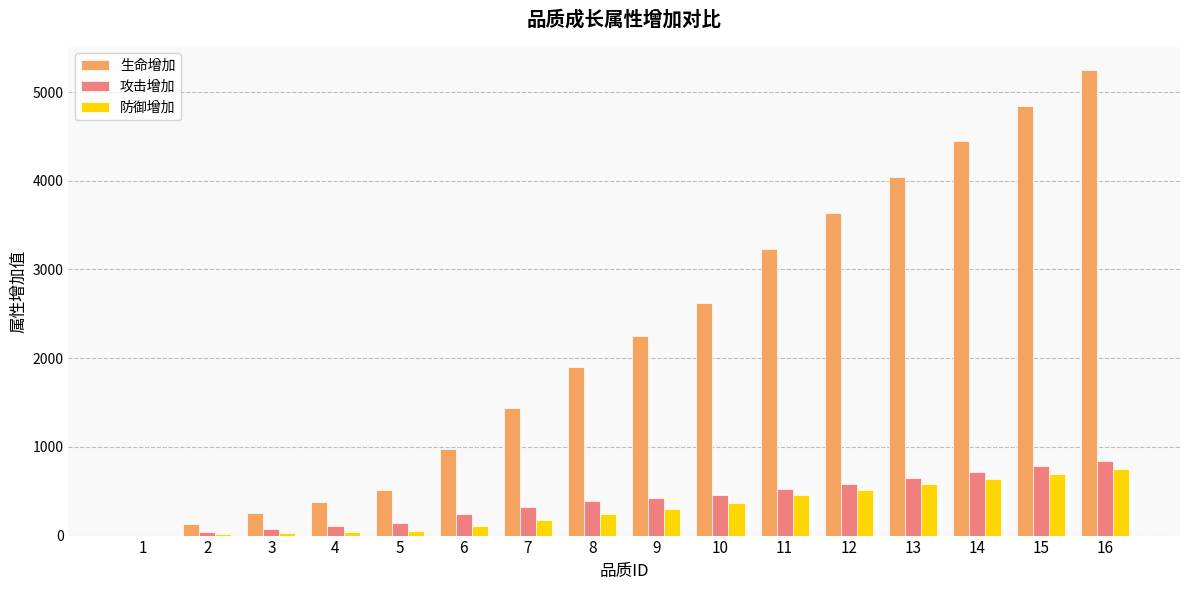

What is the sum of all 攻击增加 values?

6295